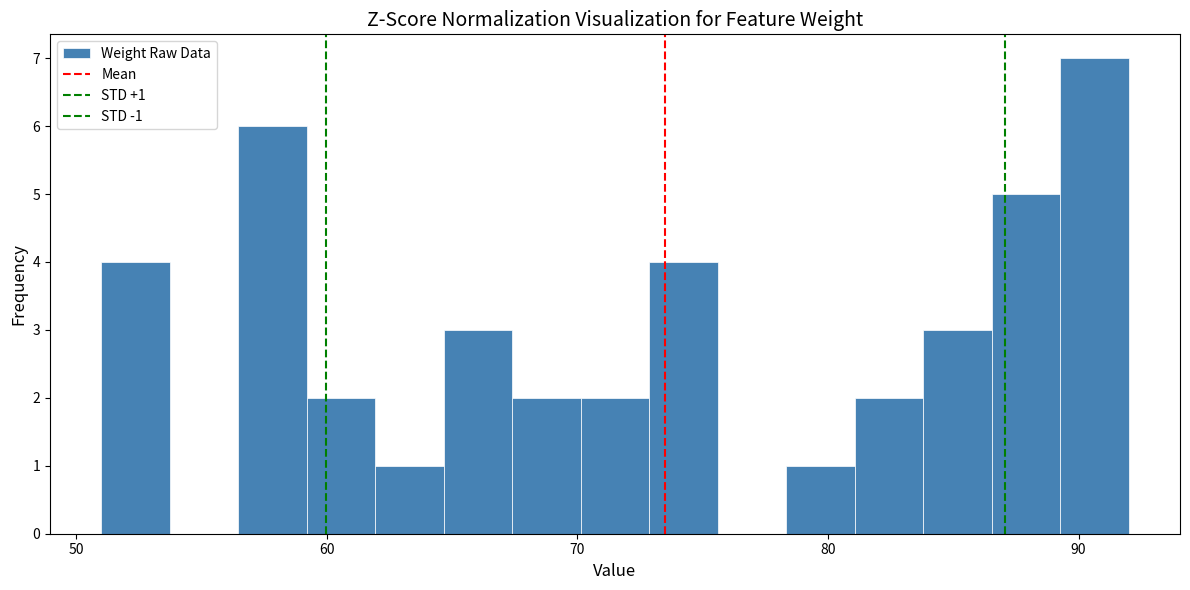

Read against the x-axis, roughly where is the centre of the tallest bar?

91